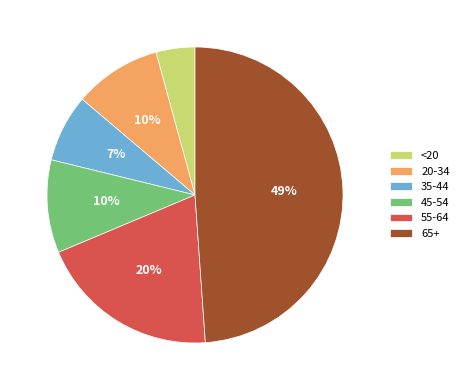

Do 35-44 and 55-64 together represent more than half of the pie?

No